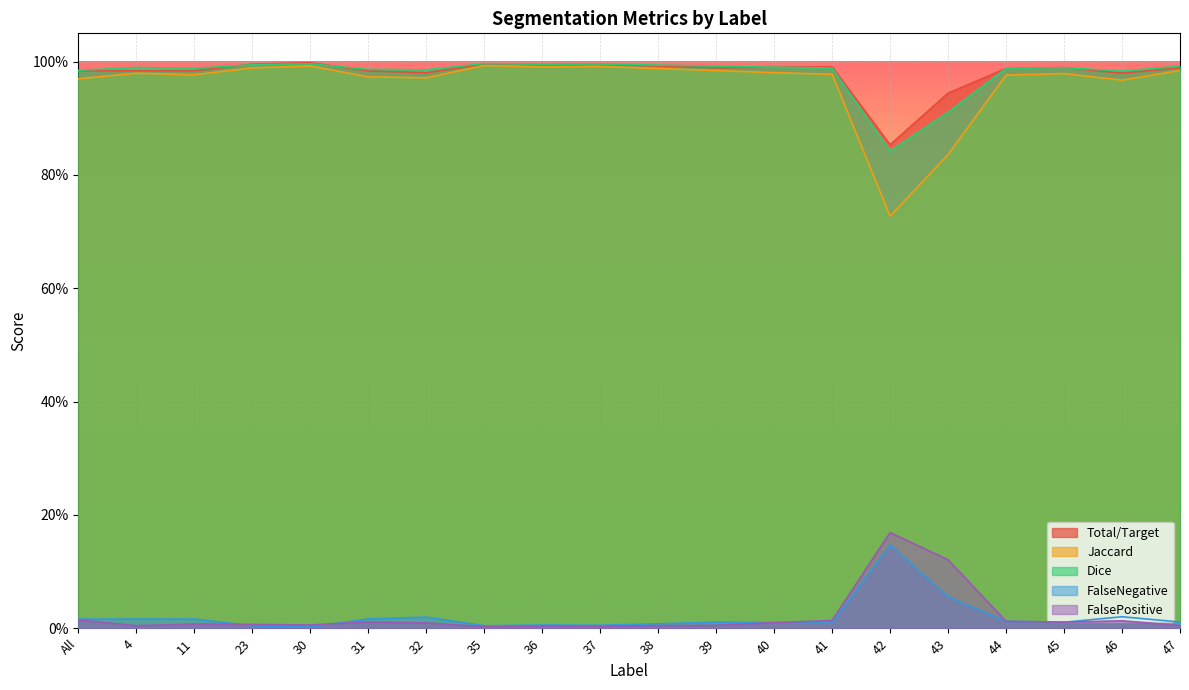

Is it true that Dice equals 1.4 at 38?

False